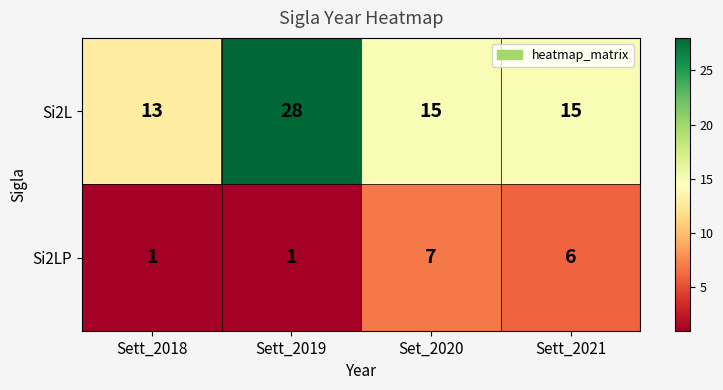

How many series are shown in this chart?

2